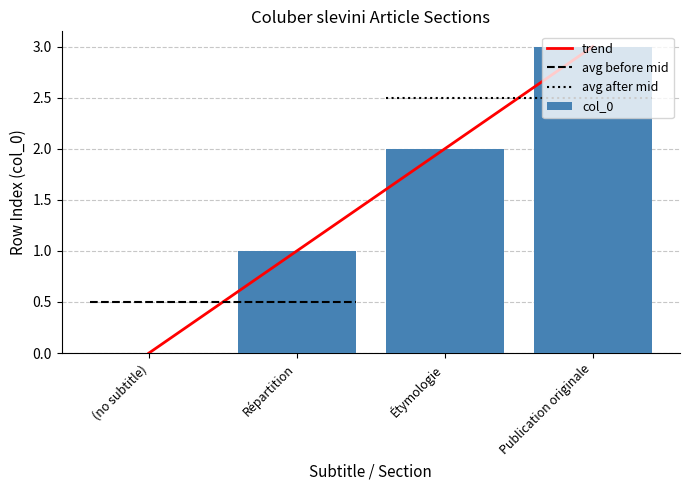

Reading left to right, list all the values displayed in this chart.

0	1	2	3